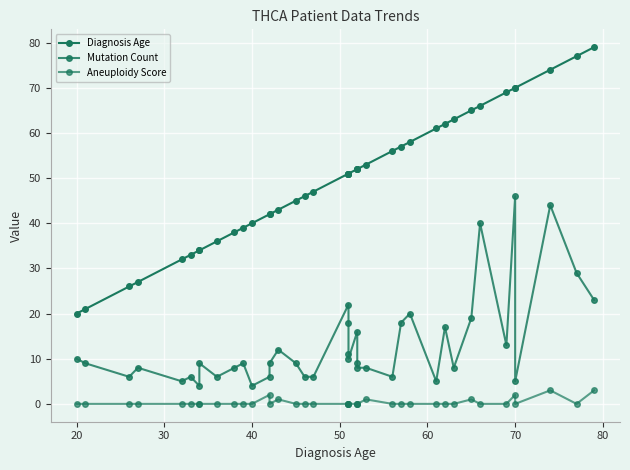

What is the difference between the highest and lowest values at 60?

33